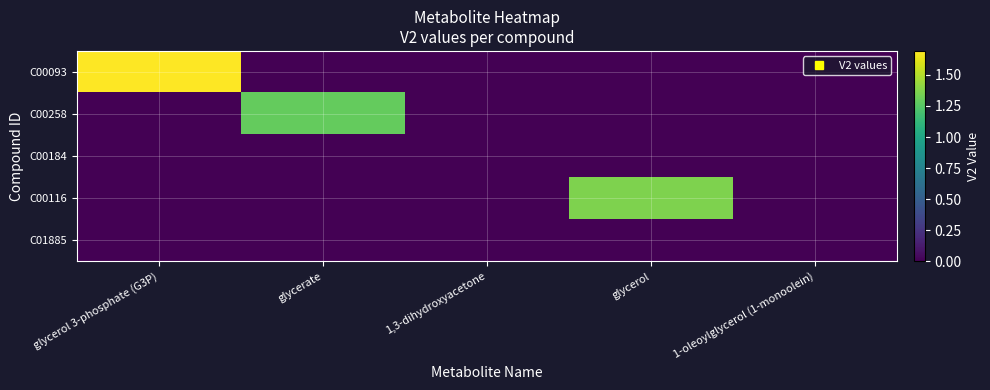

At which category is the sum across all series the highest?

glycerol 3-phosphate (G3P)